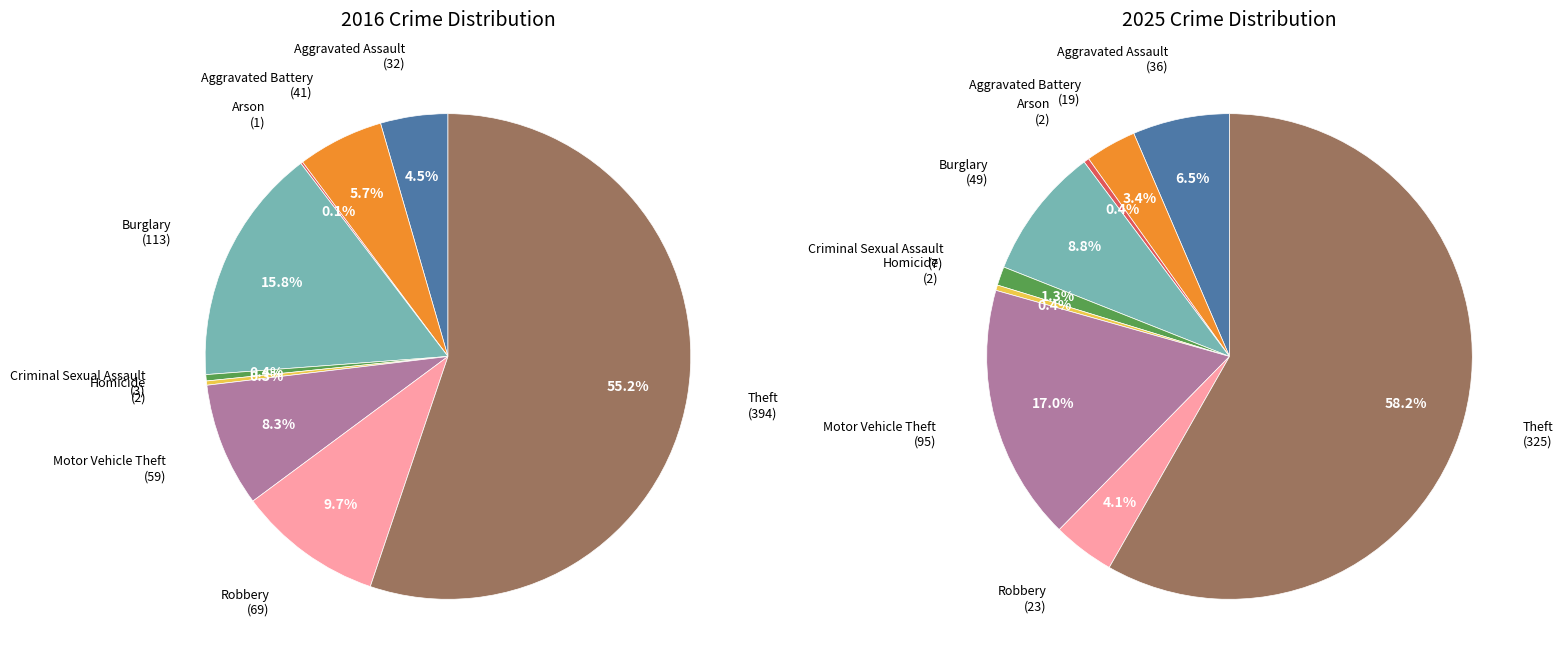

Which has a higher value, 4 or 6?

6